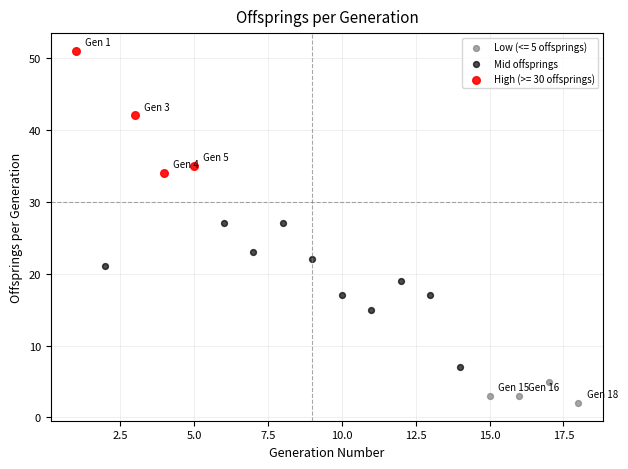

Which series has the largest Y range (max minus min)?

Mid offsprings